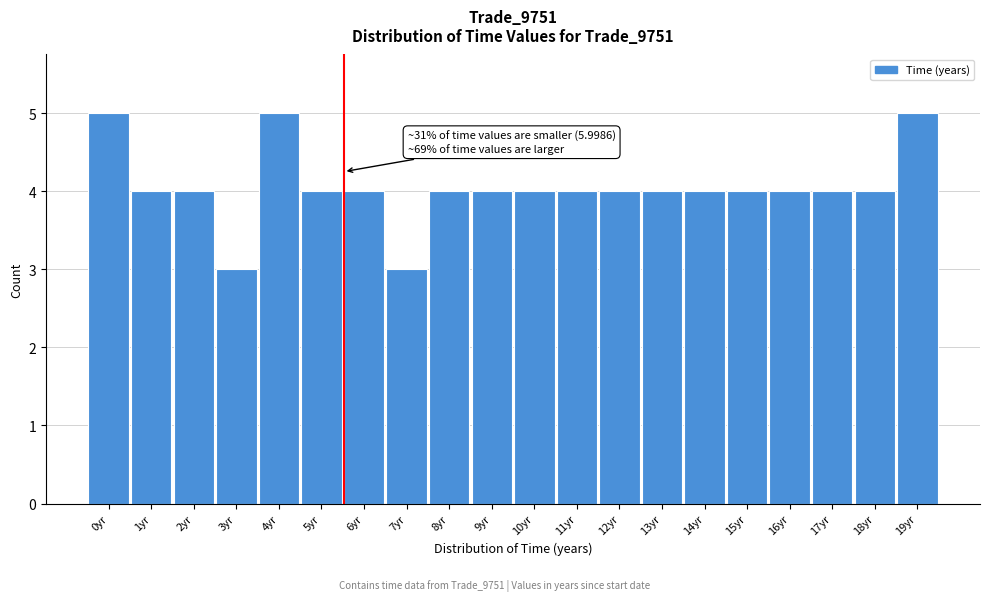

Reading left to right, extract all data points from this chart.

5	4	4	3	5	4	4	3	4	4	4	4	4	4	4	4	4	4	4	5